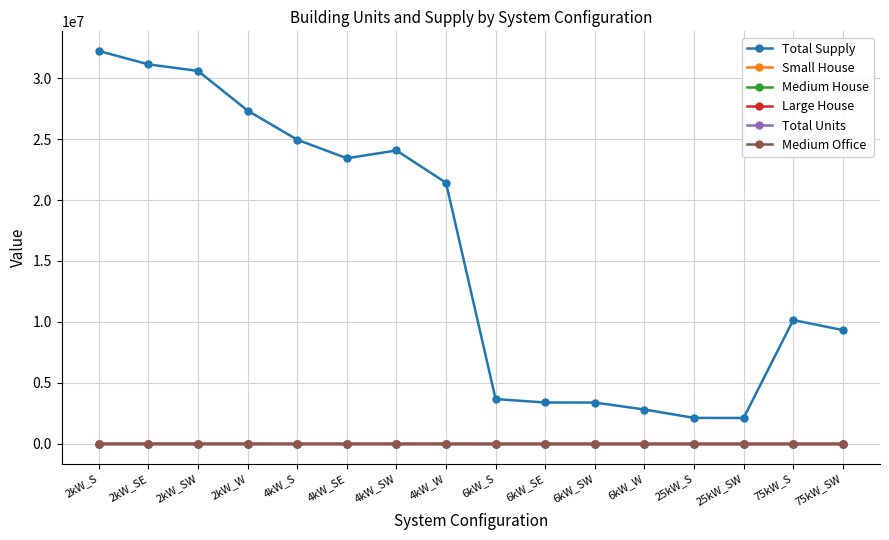

Between 2kW_SE and 4kW_SW, which series saw the biggest shift?

Total Supply